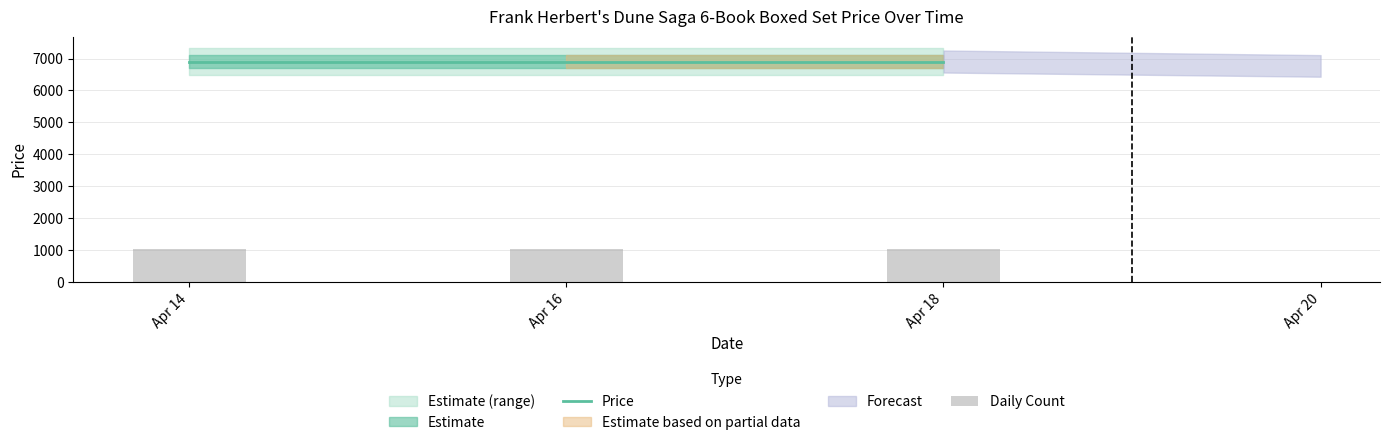

Which category has the lowest value in the Daily Count series?

Apr 14